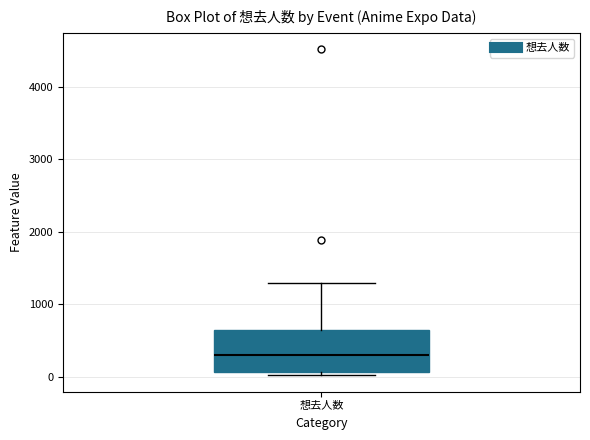

Where does the upper whisker of the box for 想去人数 end on the y-axis? The values are not printed on the chart, so give them approximately, as read against the axis.

1300